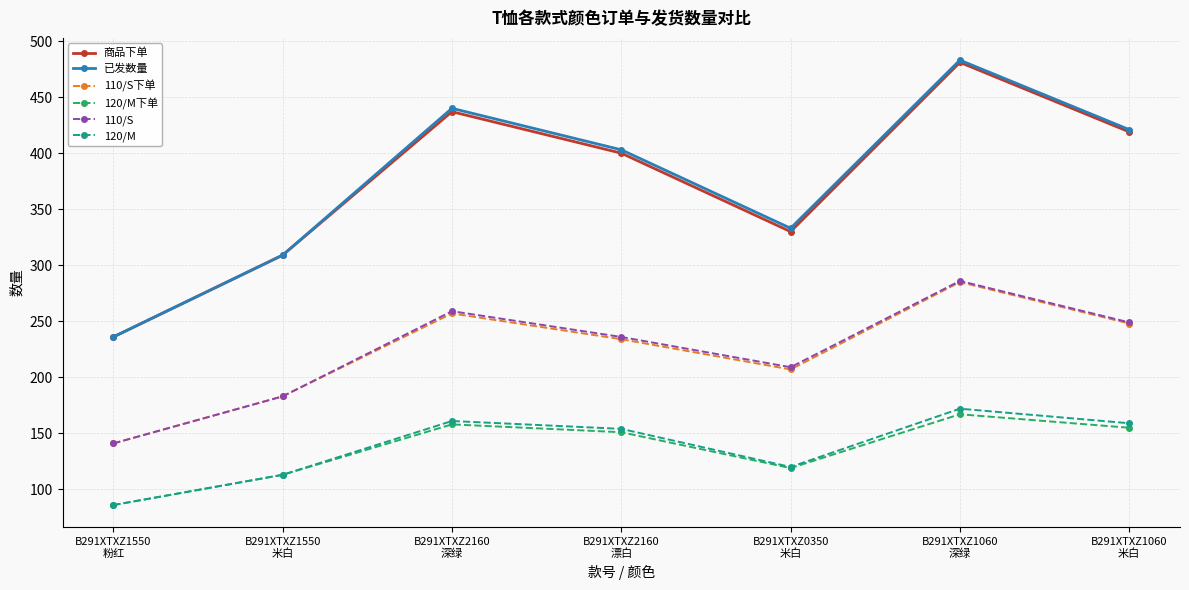

What are all the series names shown in the legend?

商品下单, 已发数量, 110/S下单, 120/M下单, 110/S, 120/M